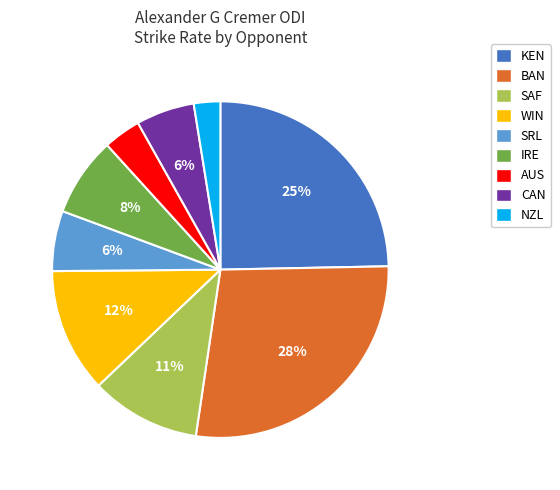

What percentage is the AUS slice, to the nearest percent?

4%